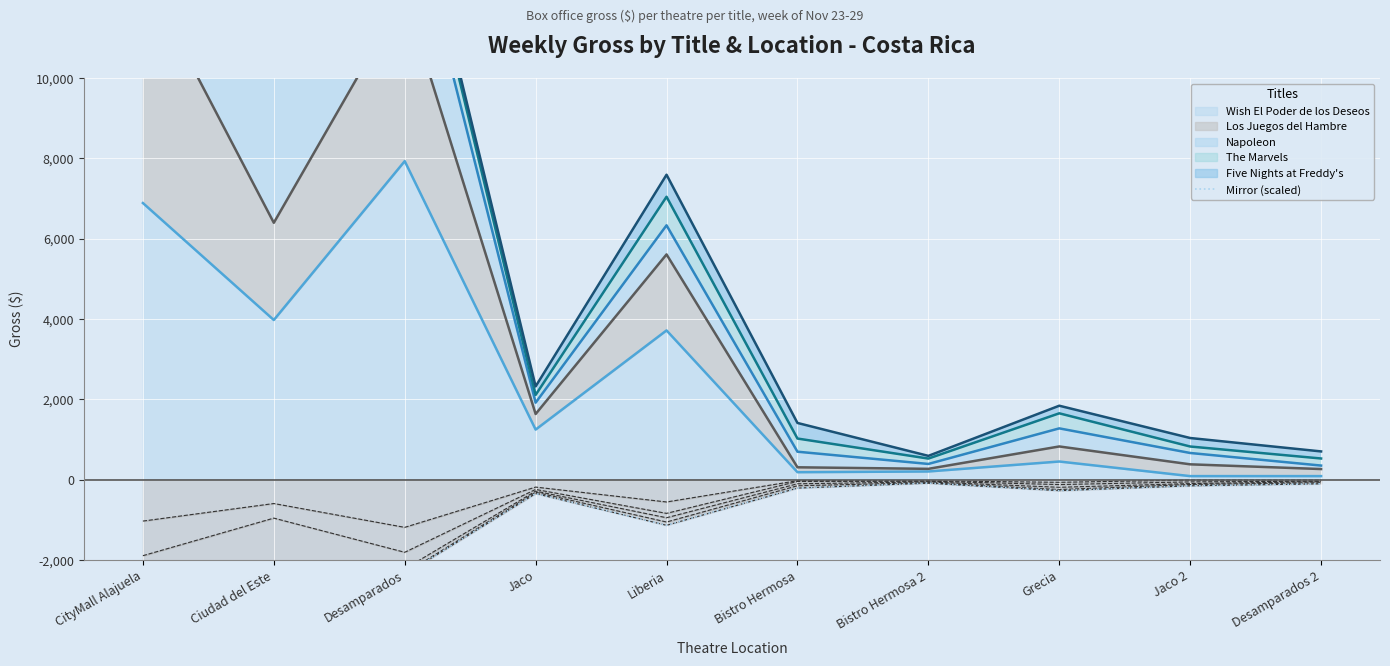

Reading left to right, list all the values displayed in this chart.

-3195.3	-2639.6	-2364.1	-348.1	-1138.7	-211.6	-88.6	-275.9	-155.3	-105.2